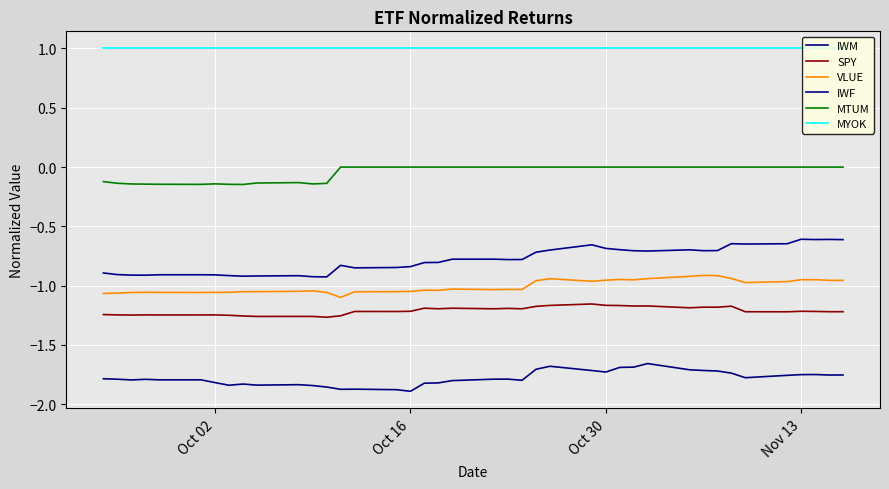

How many lines are shown in the chart?

6